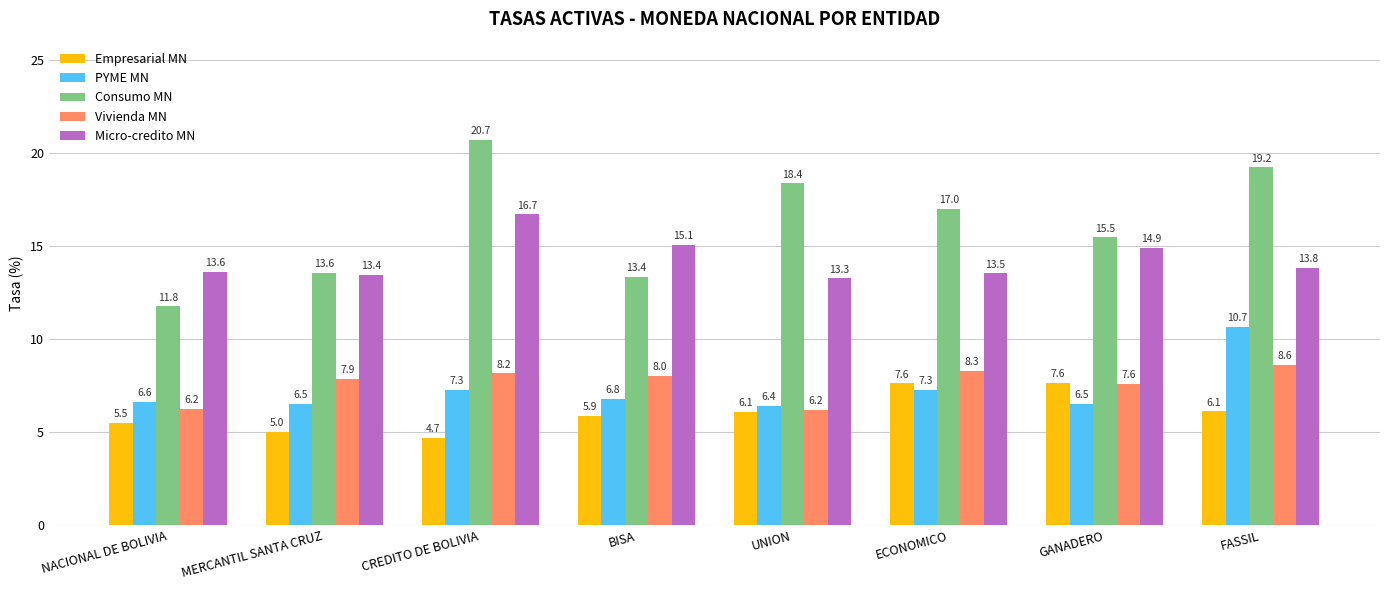

Which category has the highest value in the PYME MN series?

FASSIL